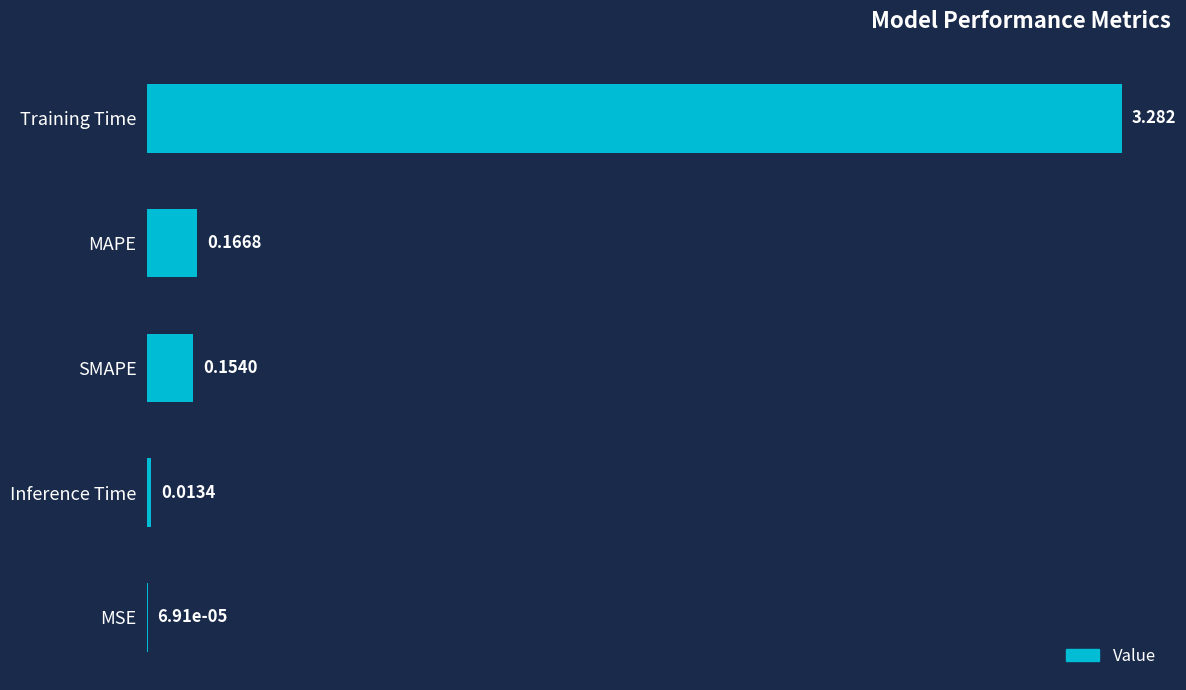

Which has a higher value, MSE or Training Time?

Training Time